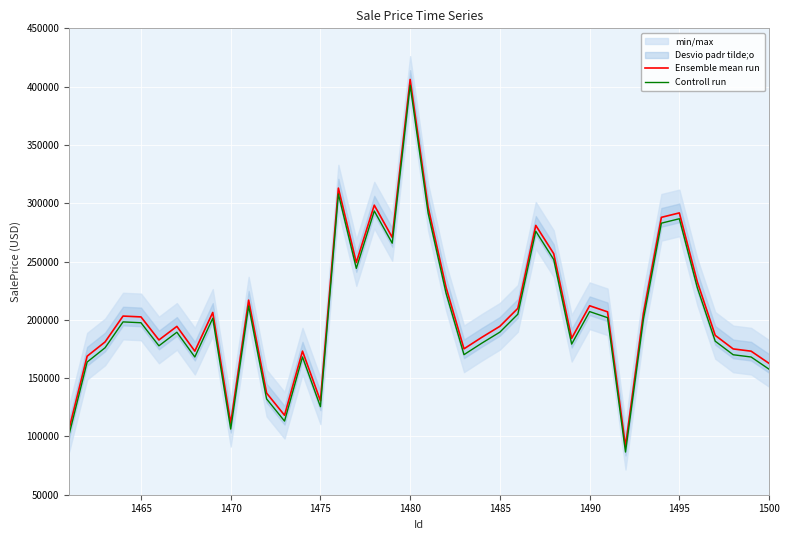

Does the chart display data point markers on the line(s)?

No